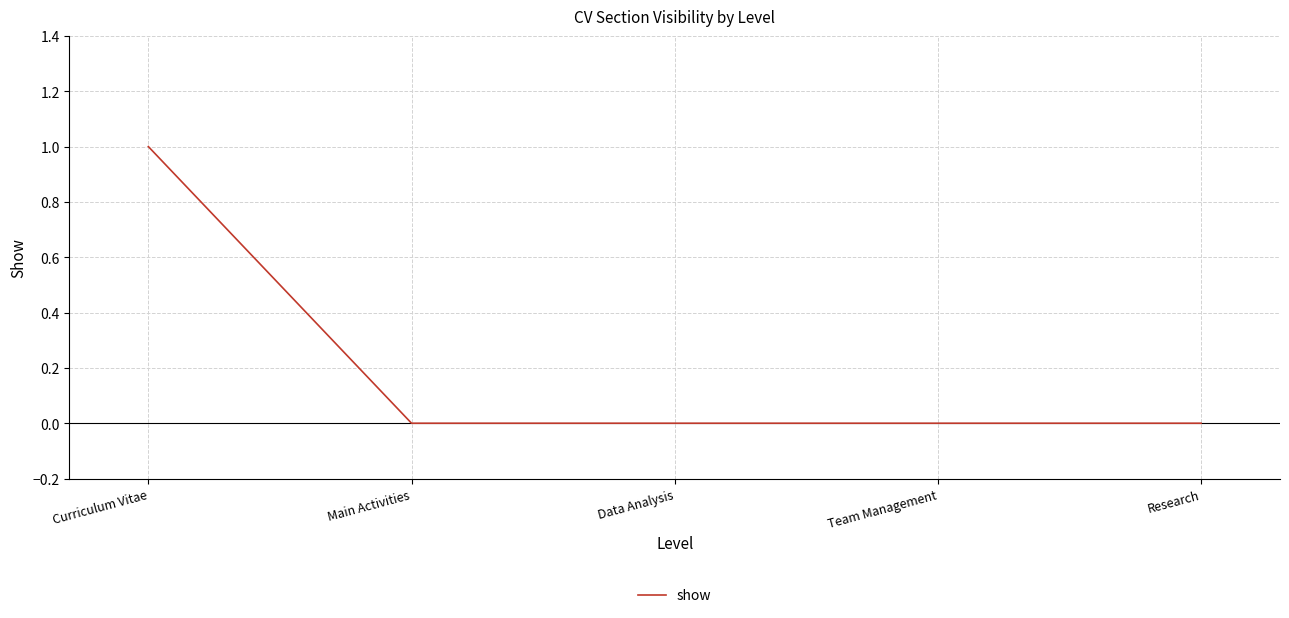

What is the change in value from Curriculum Vitae to Data Analysis?

-1